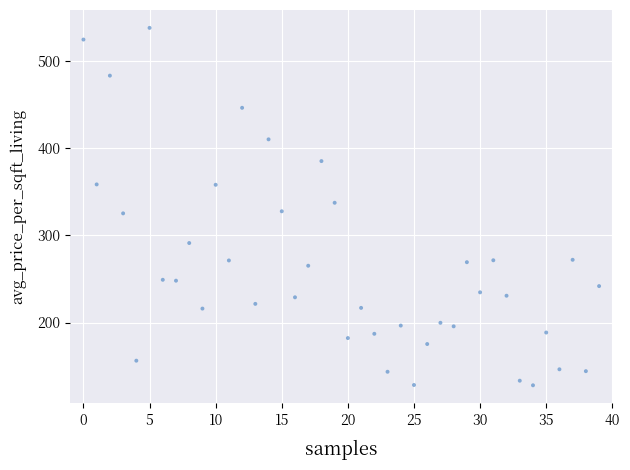

What is the range of Y values (max minus min)?

410.0